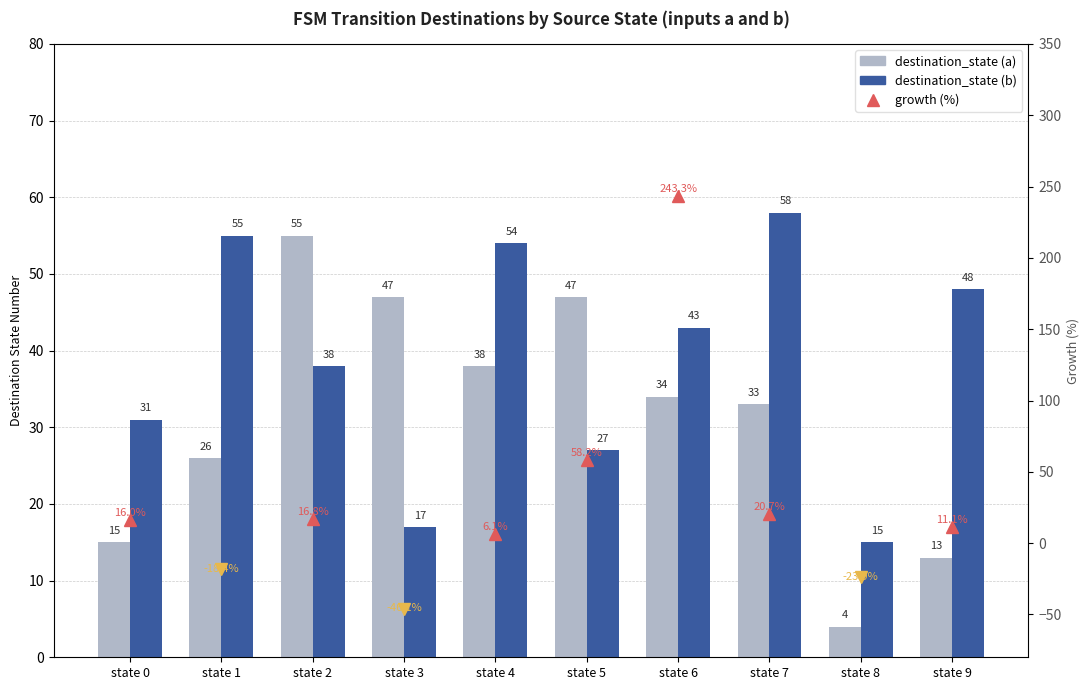

Is the value of destination_state (a) at state 4 greater than the value of destination_state (b) at state 9?

No